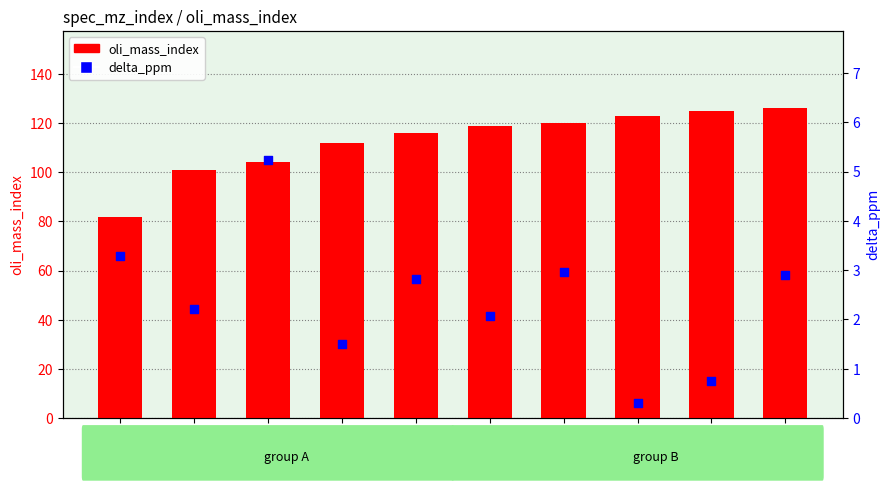

At how many categories does at least one series exceed 100?

9